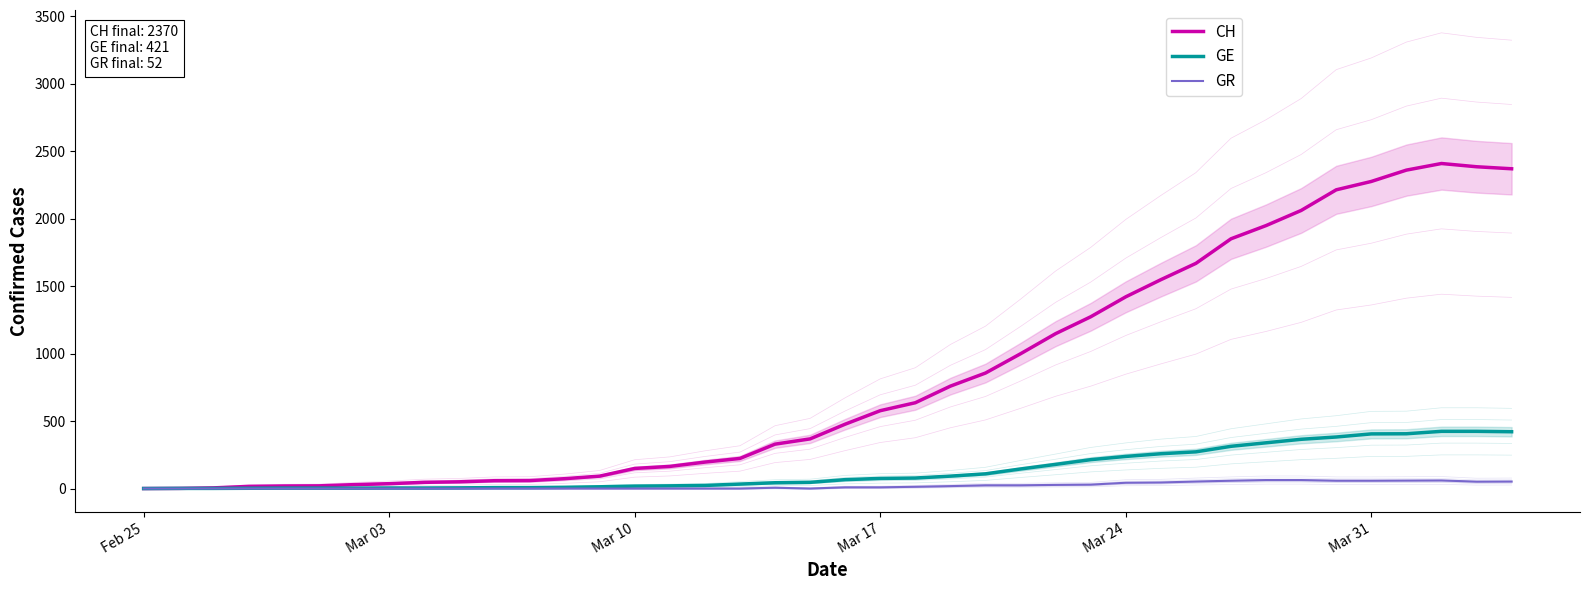

How many values in the GE series exceed 66?

19